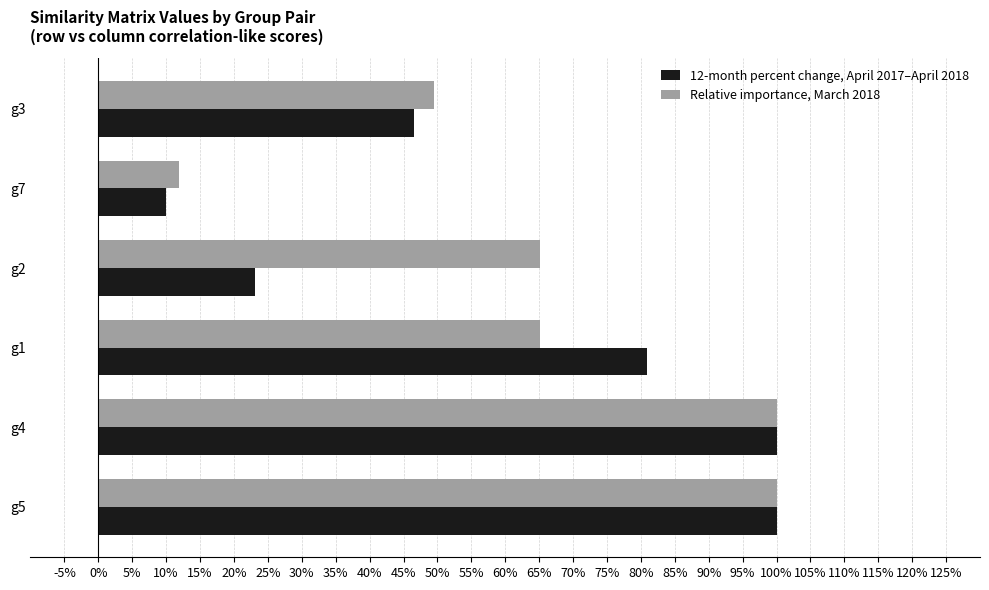

Count the number of data series in this chart.

2